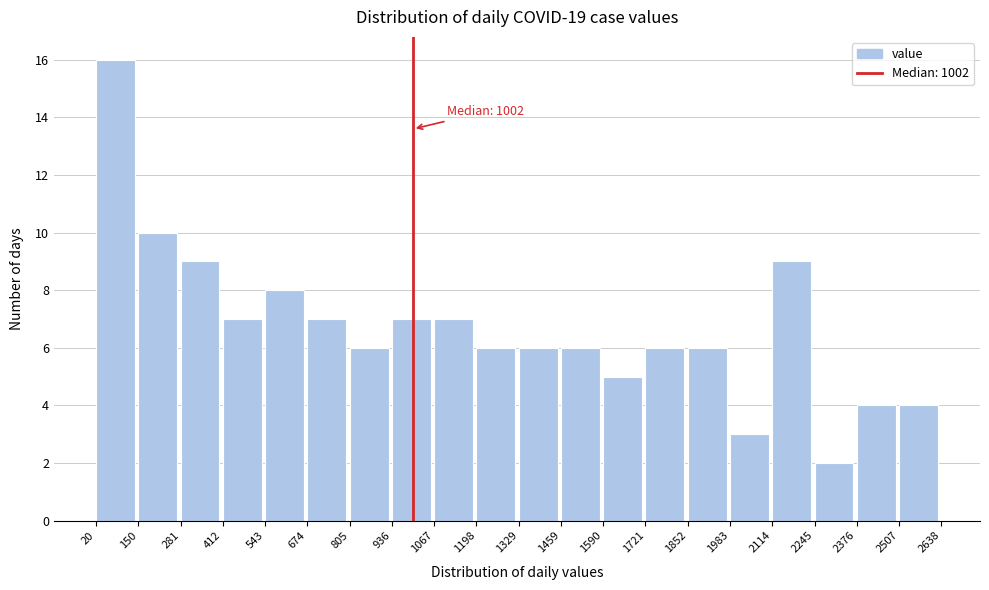

Which range on the x-axis has the tallest bar?

20 to 150